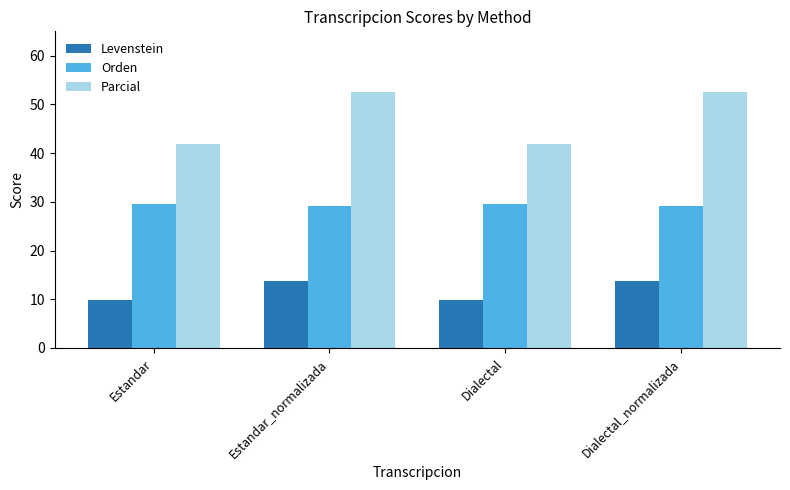

What is the highest value of the Orden series?

29.6